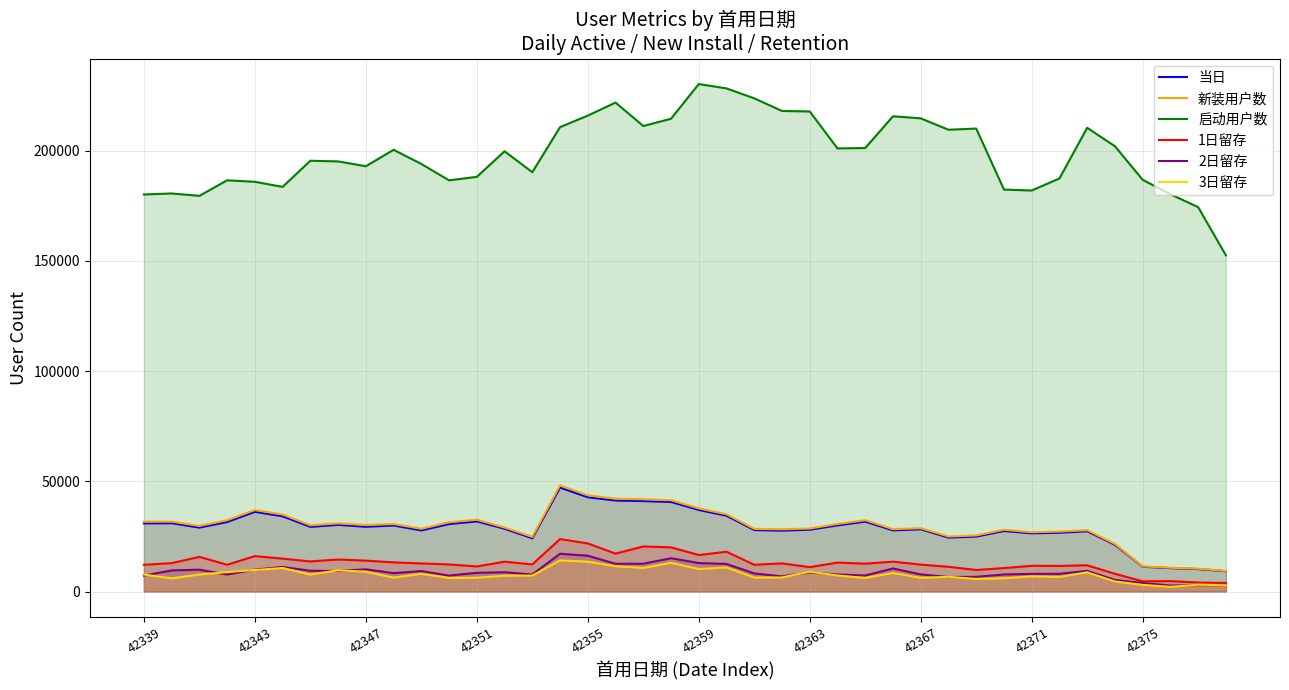

Which series has the largest range (max minus min)?

启动用户数